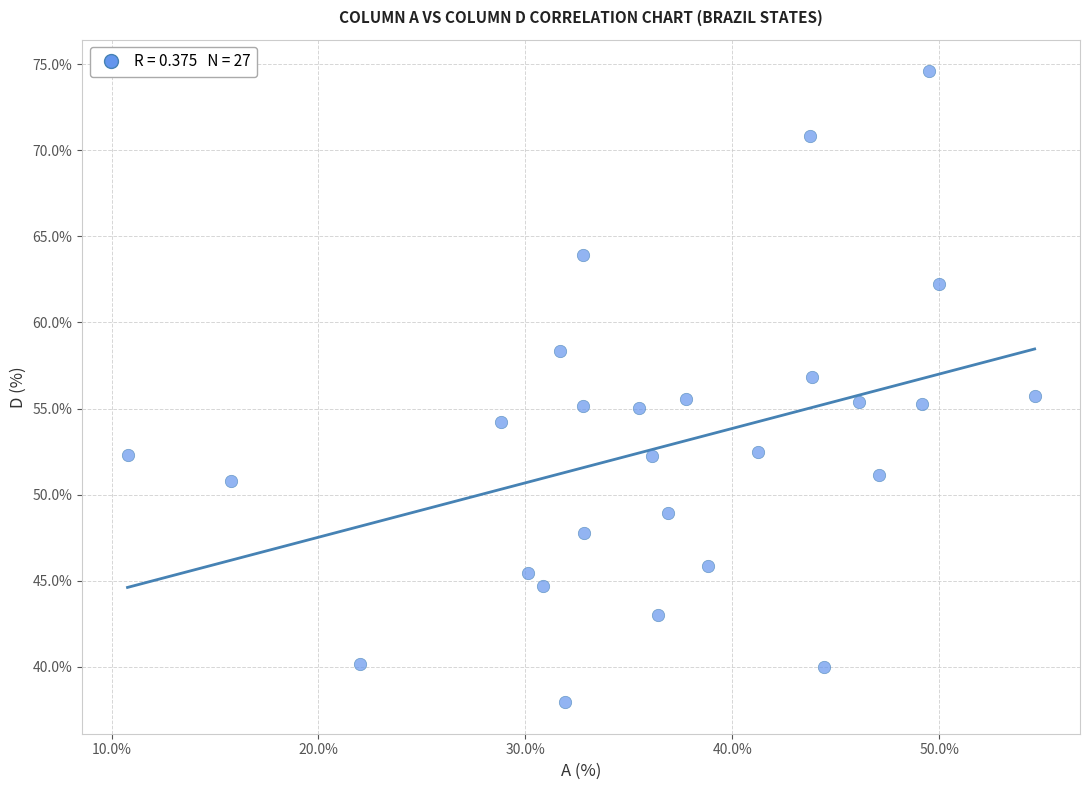

What is the range of Y values (max minus min)?

36.6